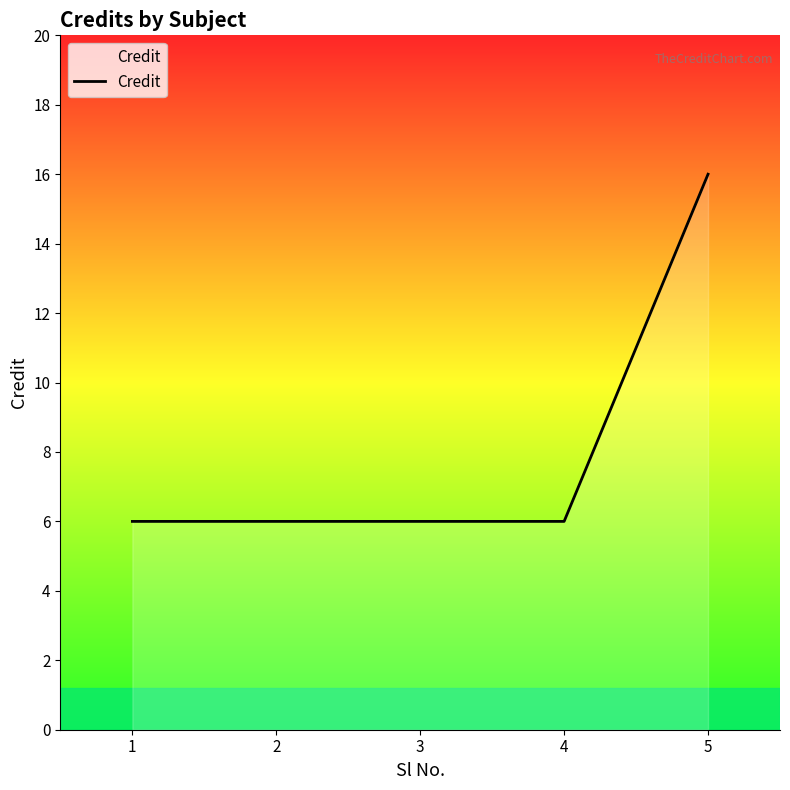

True or false: the data has more than 2 interior local peaks.

False